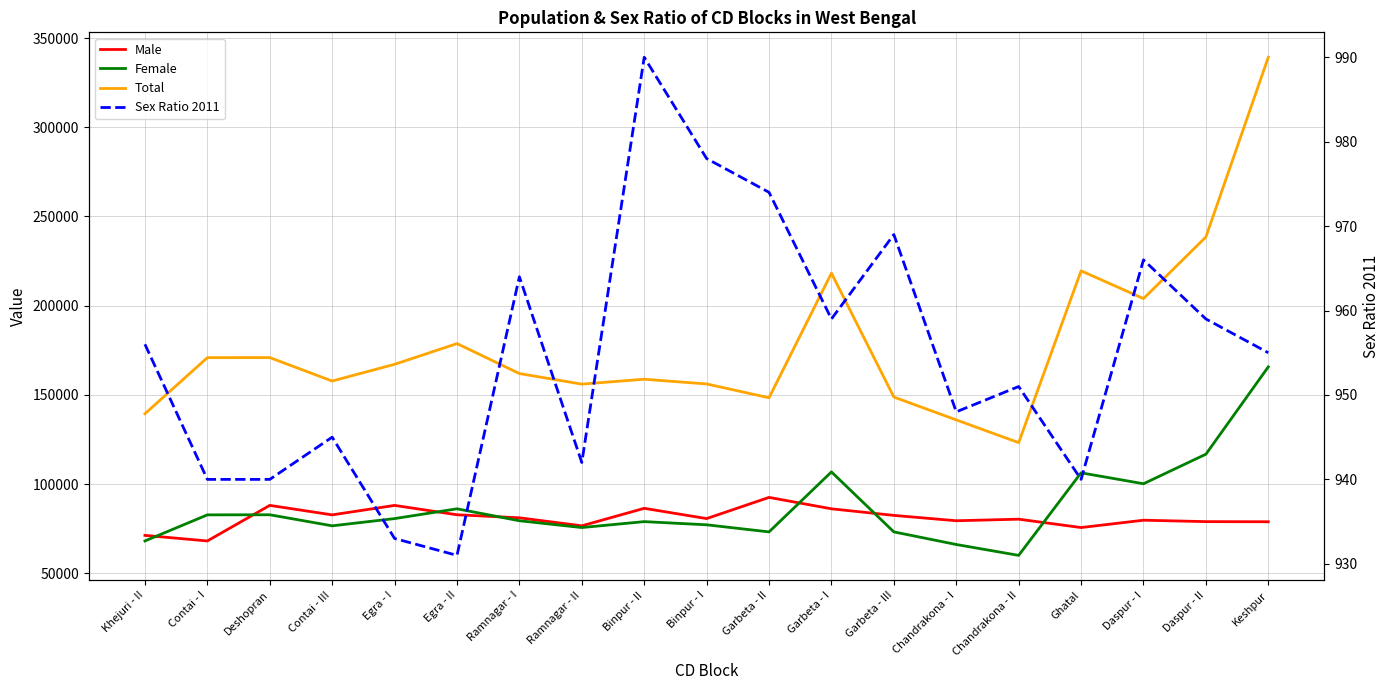

Is it true that Male equals 80705 at Binpur - I?

True